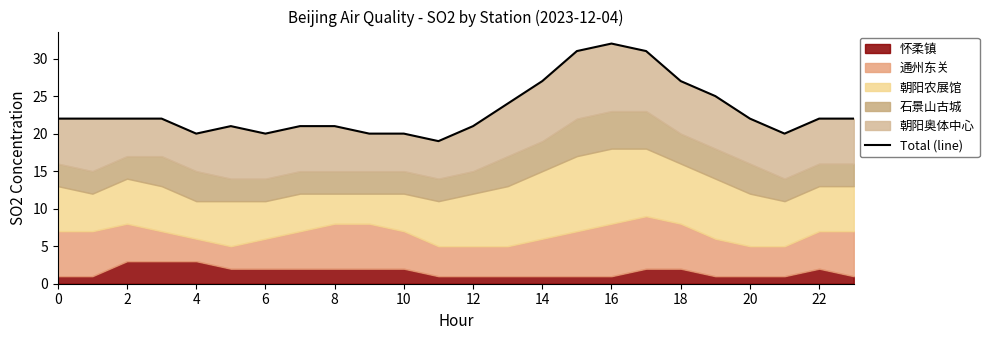

What is the difference between the maximum and minimum values?

13